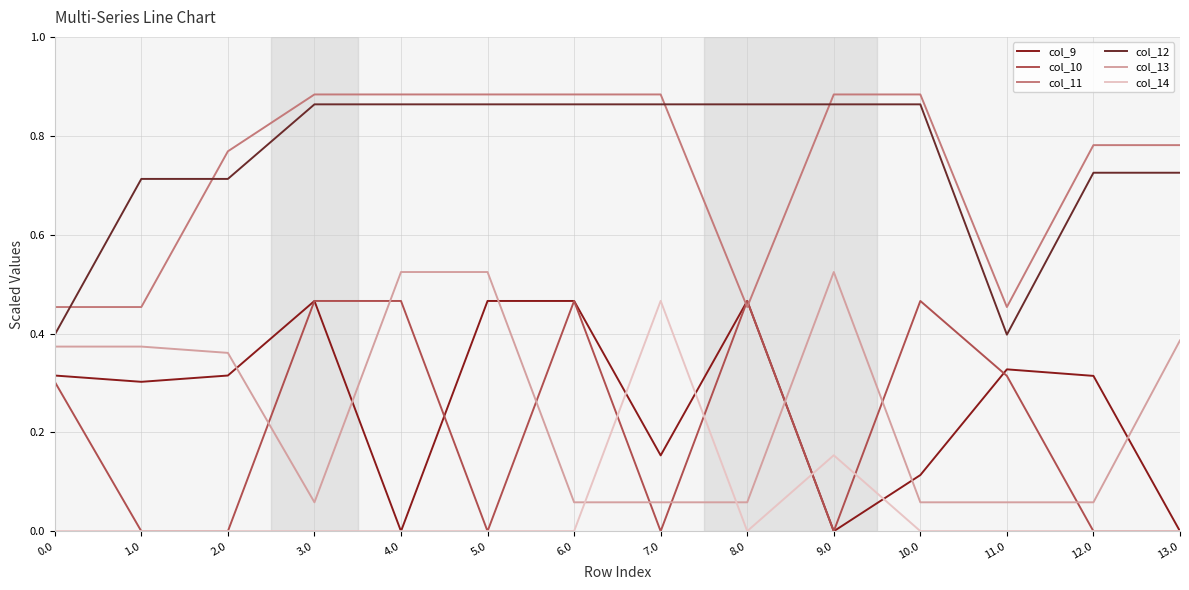

How many times do col_13 and col_9 cross each other?

6